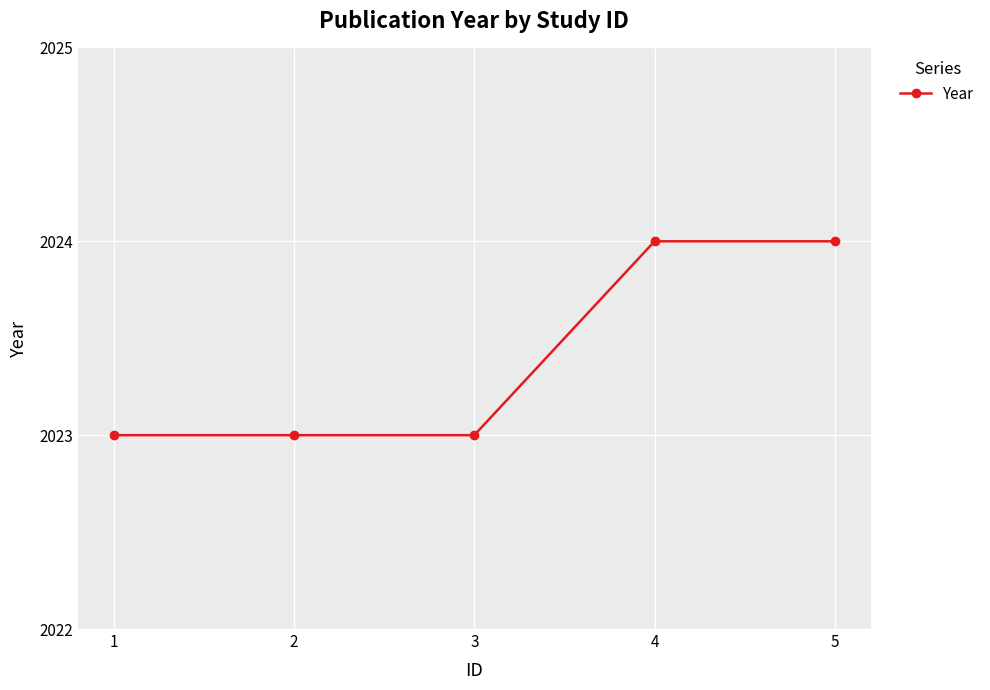

What is the difference between the values at 3 and 5?

1